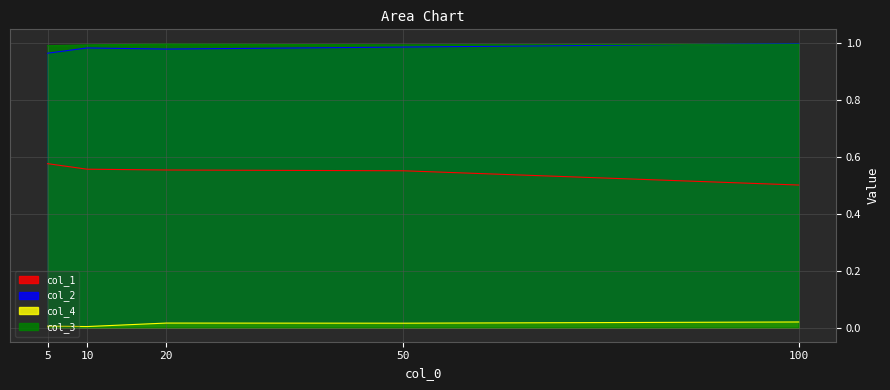

What value does the col_1 series have at 100?

0.5